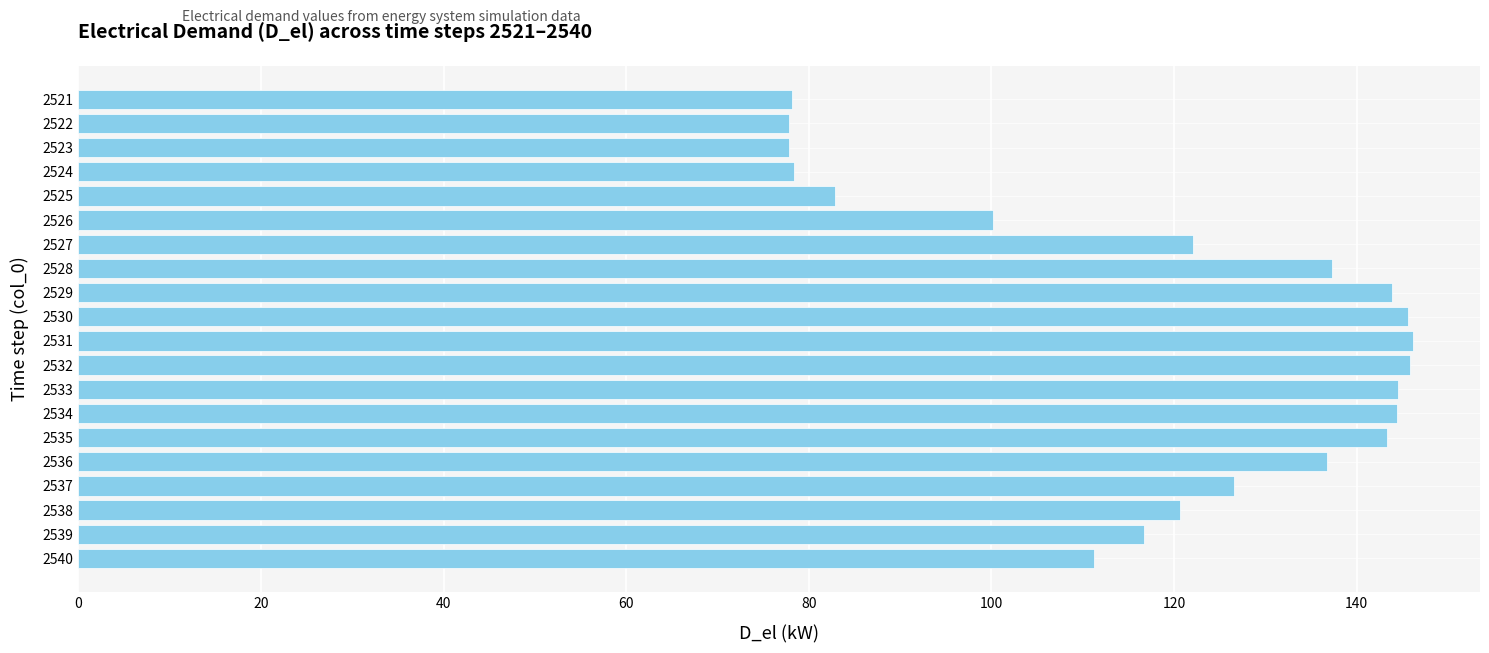

What is the difference between the second highest and minimum values?

68.1